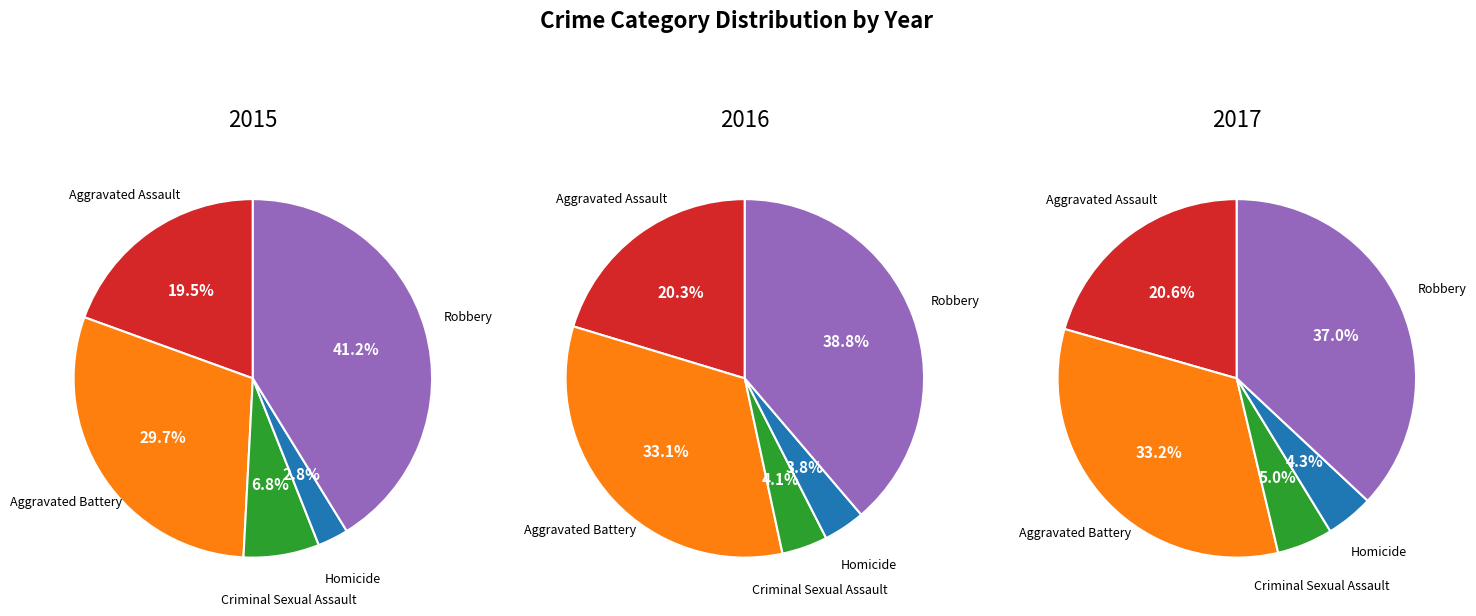

To the nearest percent, what is the difference between the largest and smallest slice percentages?

38%